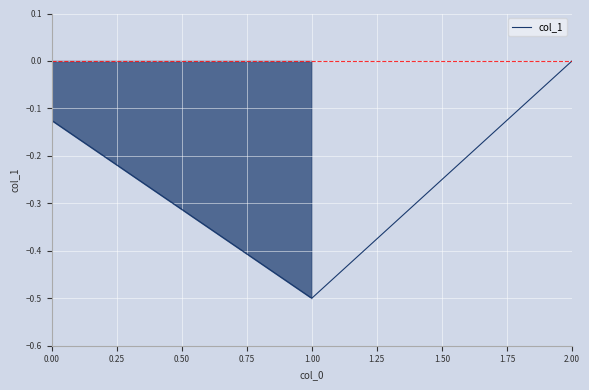

The chart shows a value of -0.2 at 1.00. True or false?

False